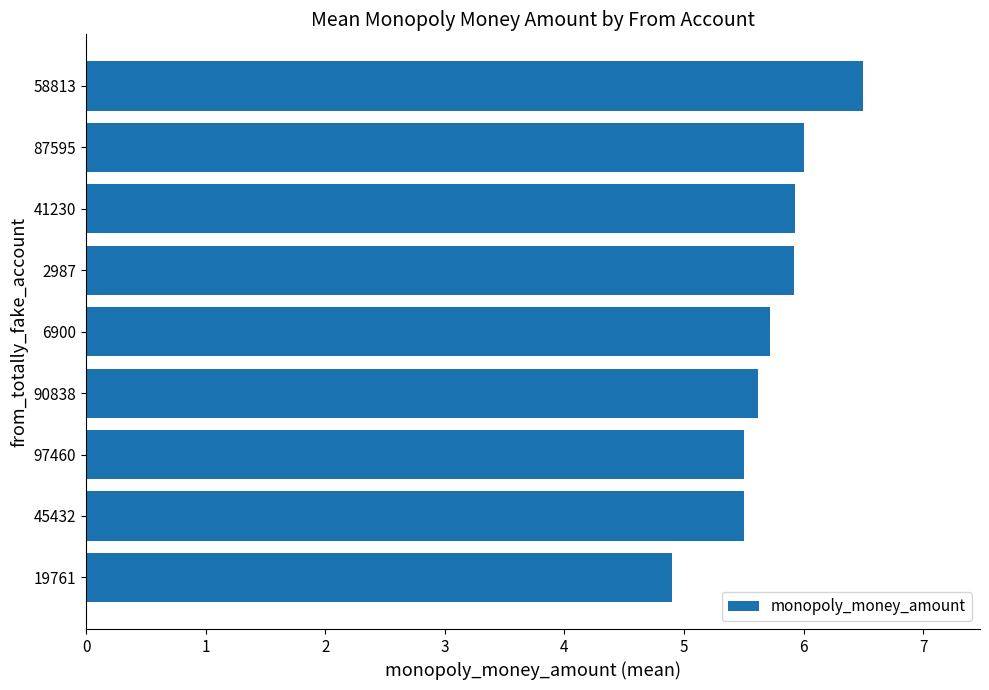

Reading bottom to top, what are all the values shown in this chart?

19761=4.9	45432=5.5	97460=5.5	90838=5.6	6900=5.7	2987=5.9	41230=5.9	87595=6.0	58813=6.5